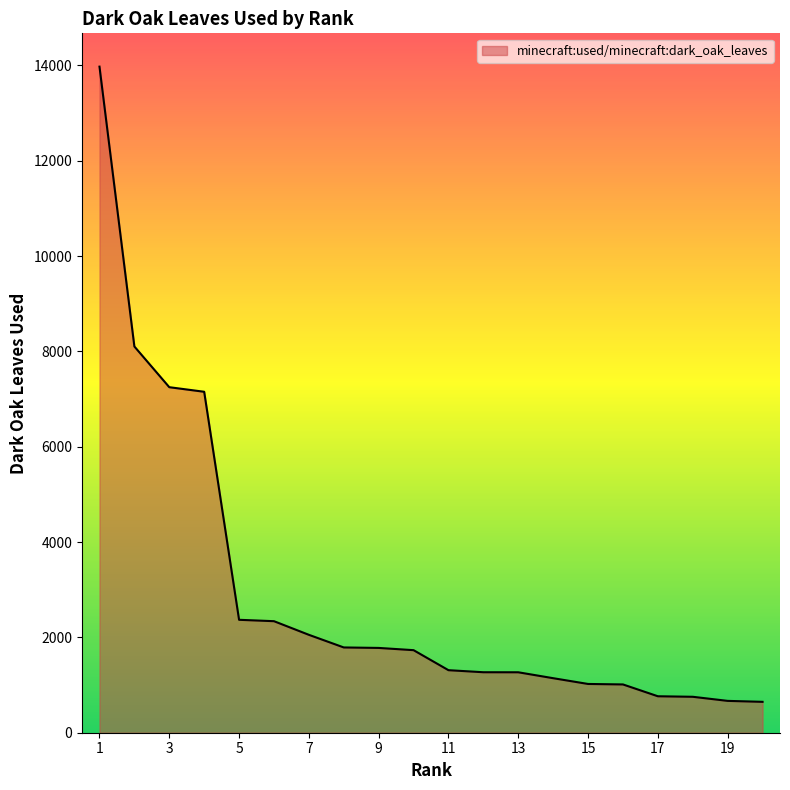

What is the maximum value shown in the chart?

13974